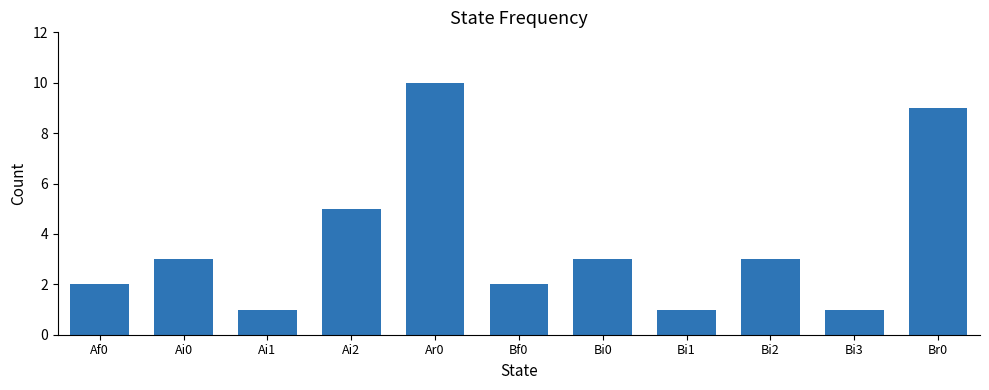

What position from the right is Af0?

11